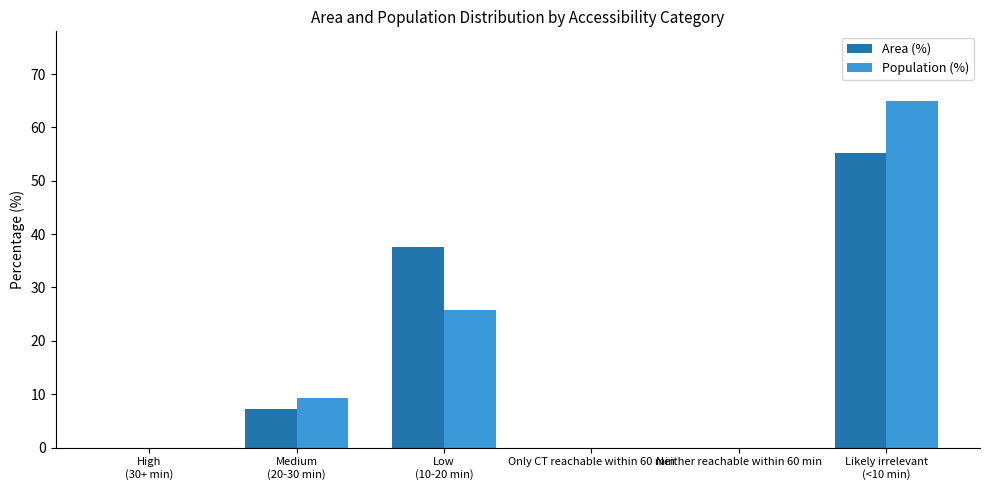

Reading left to right, what are all the values shown in this chart?

Area (%): High
(30+ min)=0.0	Medium
(20-30 min)=7.3	Low
(10-20 min)=37.5	Only CT reachable within 60 min=0.0	Neither reachable within 60 min=0.0	Likely irrelevant
(<10 min)=55.2
Population (%): High
(30+ min)=0.0	Medium
(20-30 min)=9.3	Low
(10-20 min)=25.7	Only CT reachable within 60 min=0.0	Neither reachable within 60 min=0.0	Likely irrelevant
(<10 min)=65.0